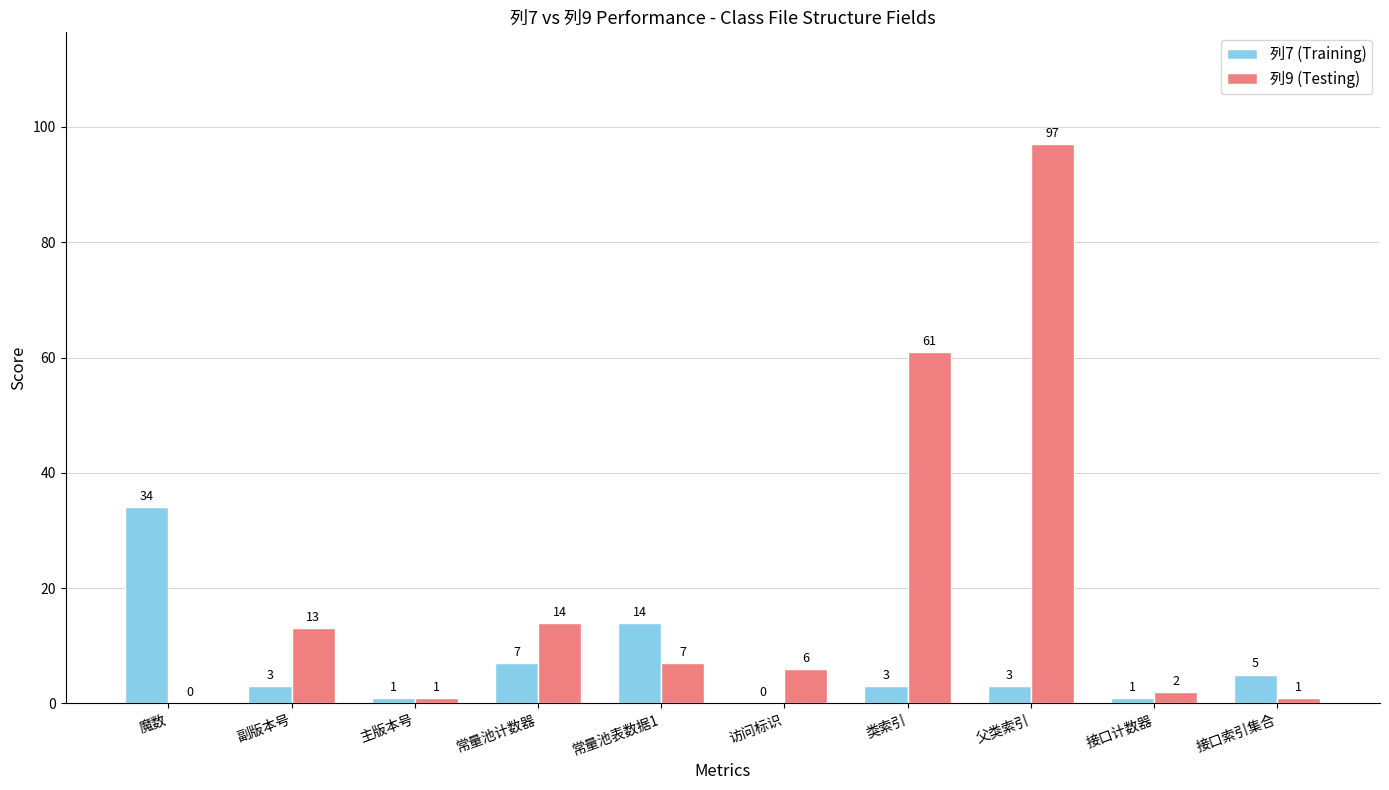

What is the spread (max minus min) of values at 副版本号?

10